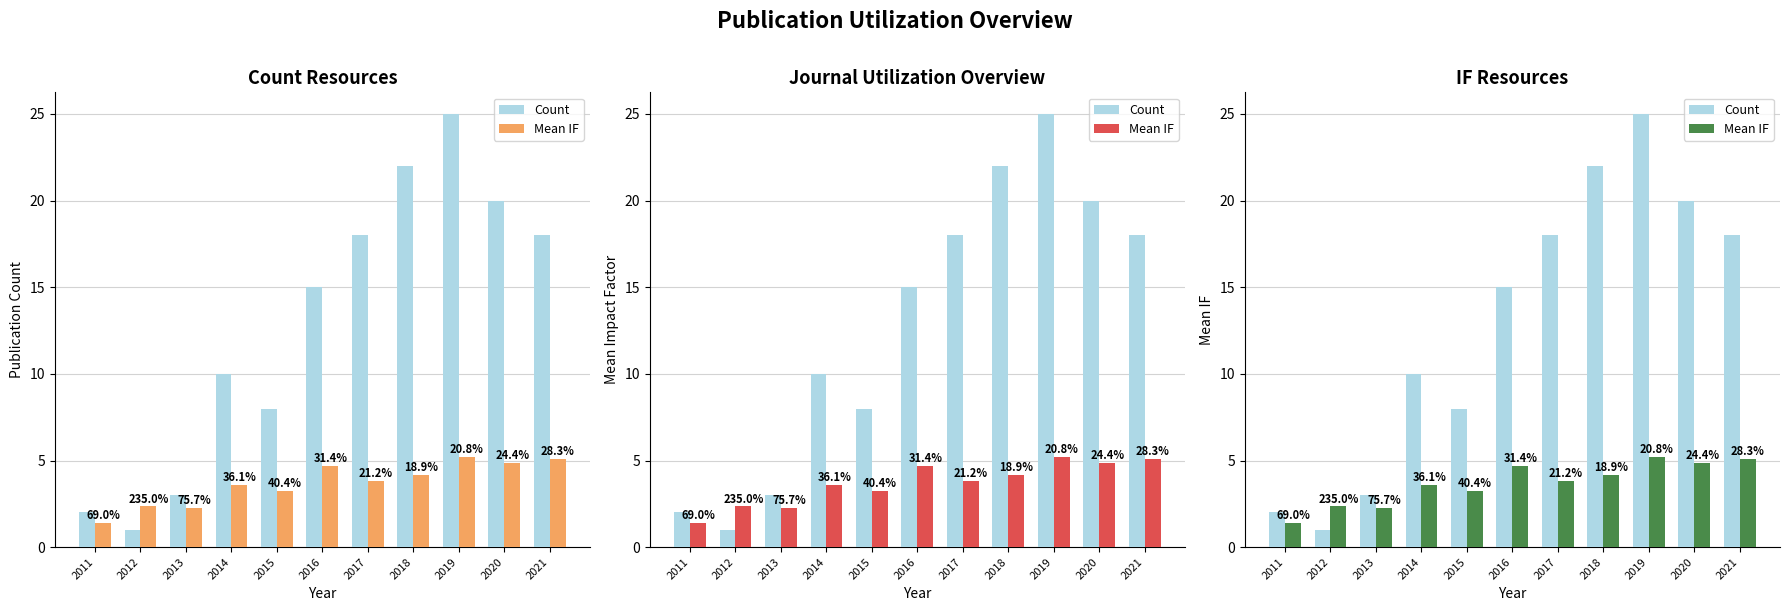

What is the lowest value of the Count series?

1.0